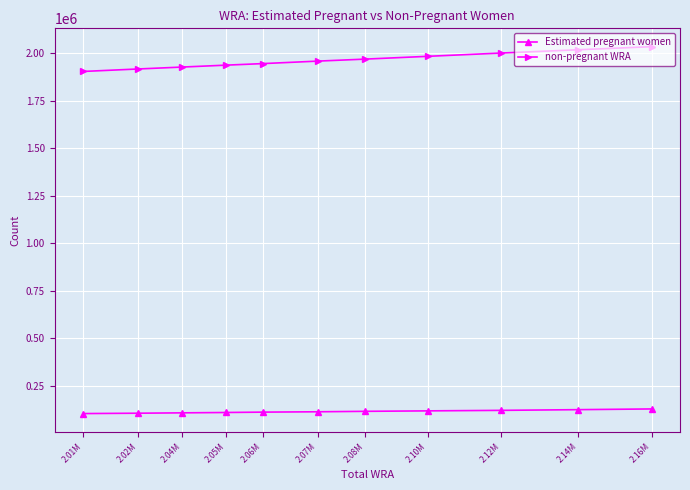

Rank the categories by Estimated pregnant women value from highest to lowest.

2.16M, 2.14M, 2.12M, 2.10M, 2.08M, 2.07M, 2.06M, 2.05M, 2.04M, 2.02M, 2.01M